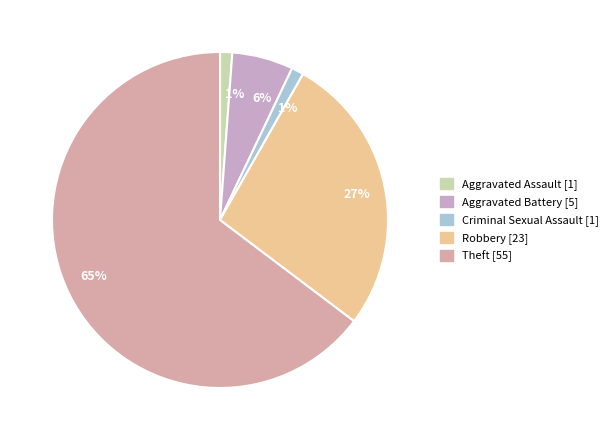

Rank the categories by value from lowest to highest.

Aggravated Assault, Criminal Sexual Assault, Aggravated Battery, Robbery, Theft